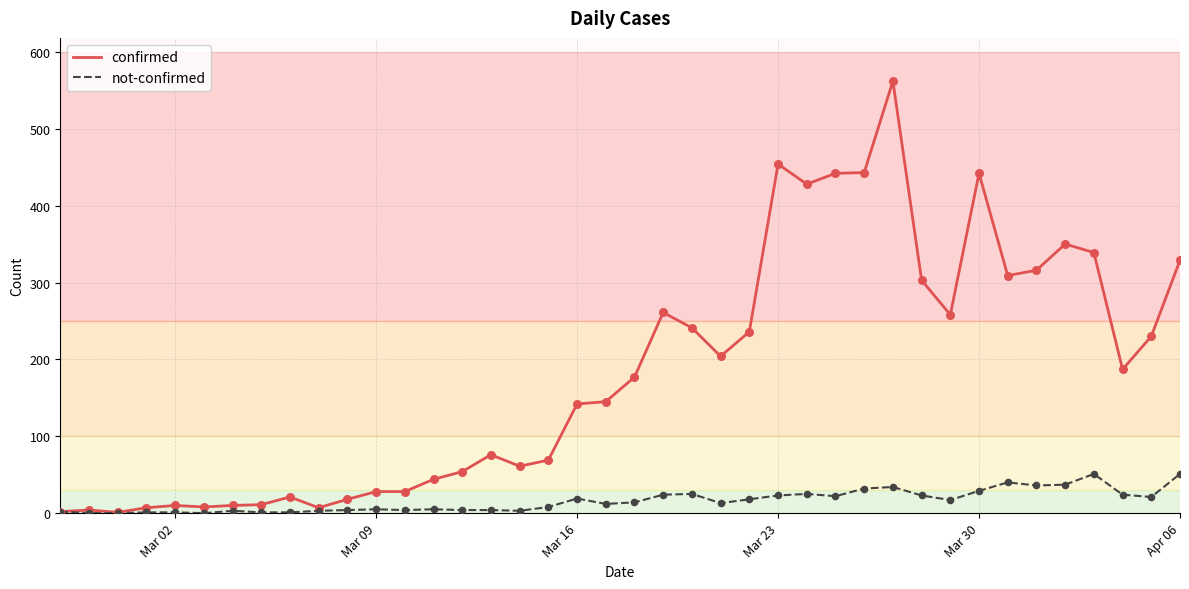

Which series has the largest range (max minus min)?

confirmed